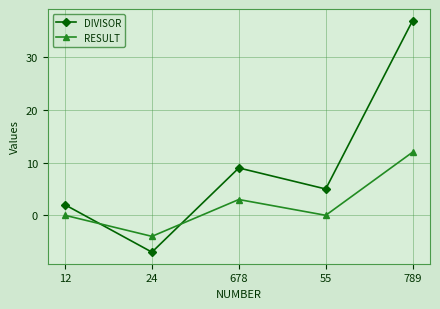

What is the minimum value shown in the chart?

-7